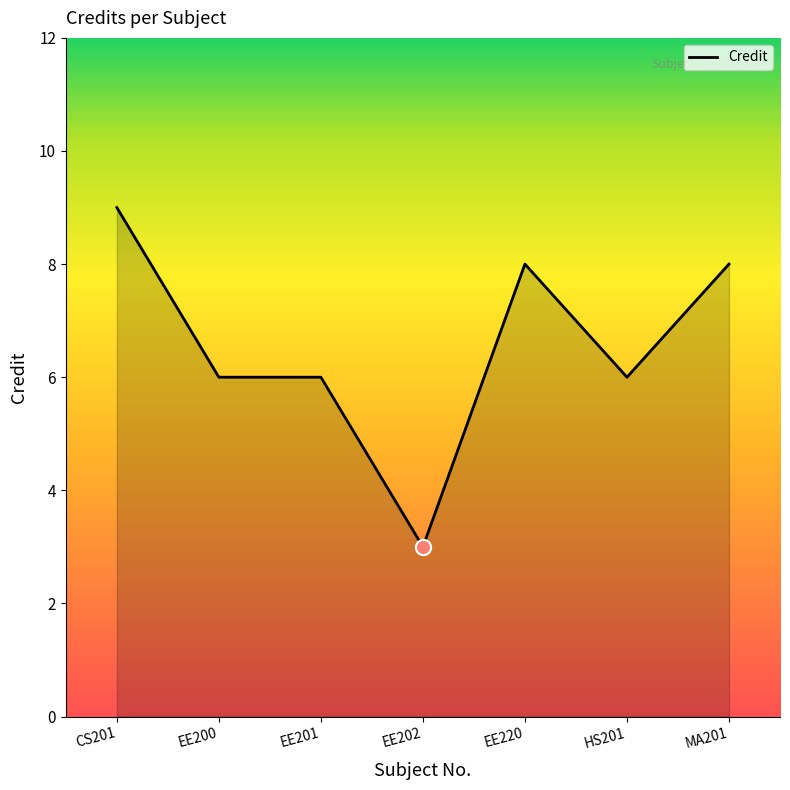

Which has a higher value, EE202 or EE201?

EE201